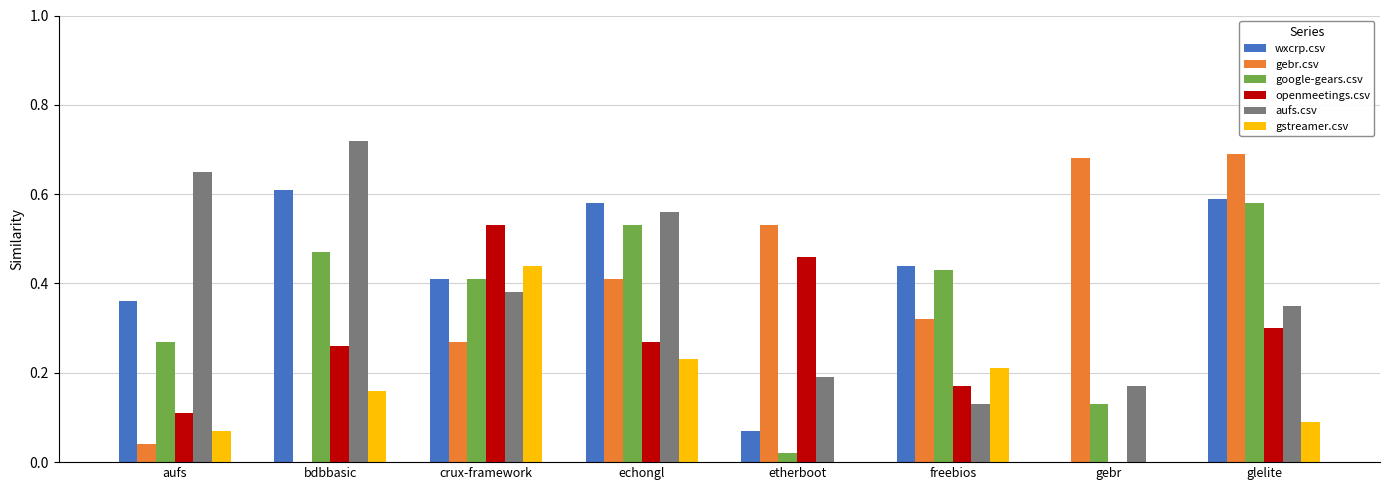

Which category has the highest value across all series?

bdbbasic